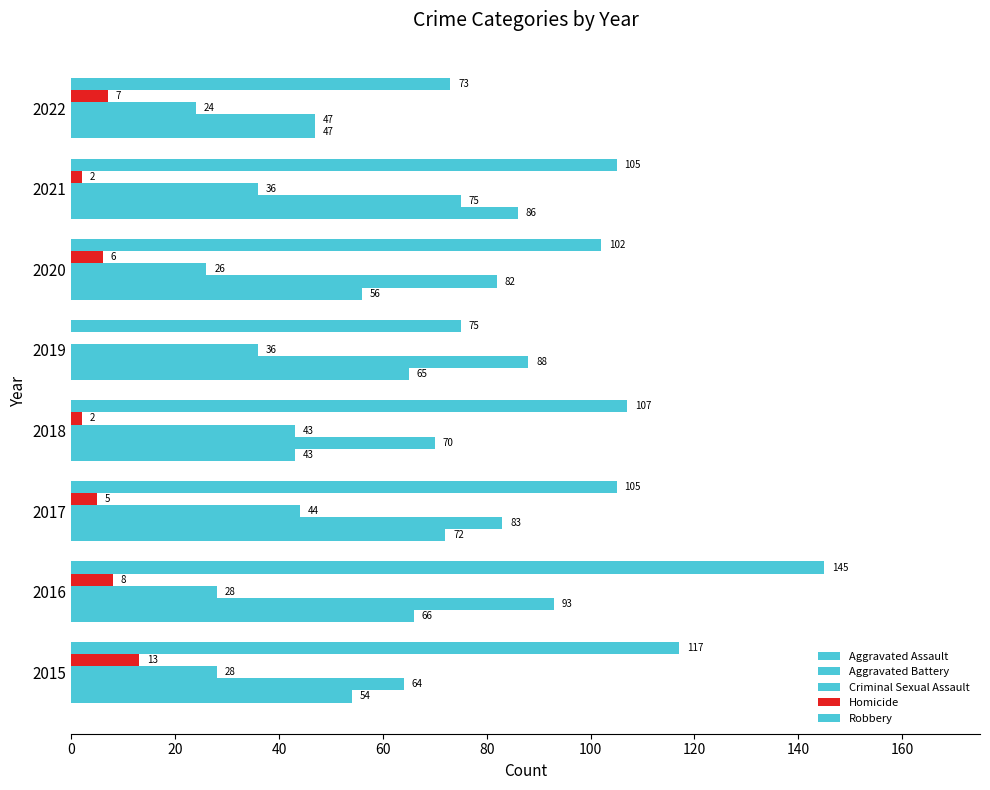

Which series has the largest total across all categories?

Robbery